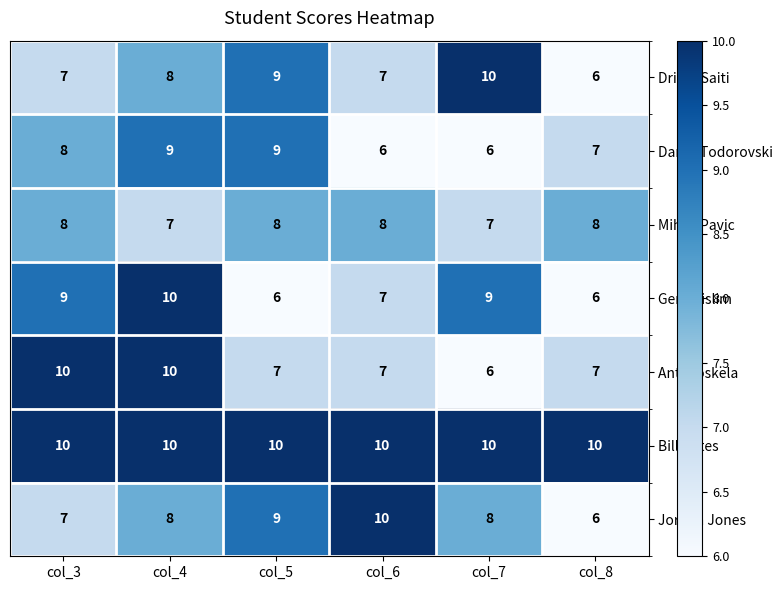

How many series are shown in this chart?

7